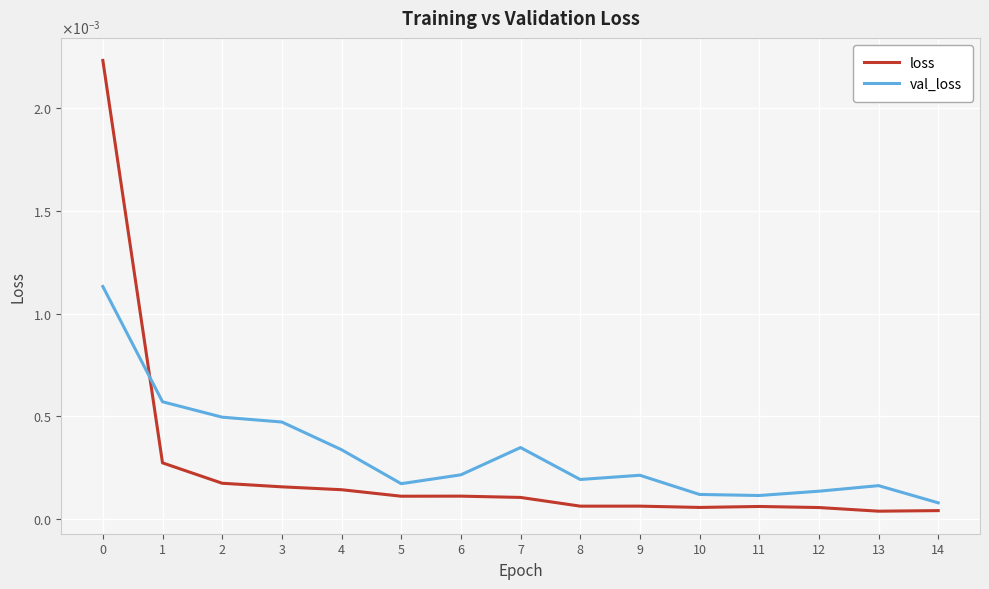

Which series has the widest spread of values?

loss